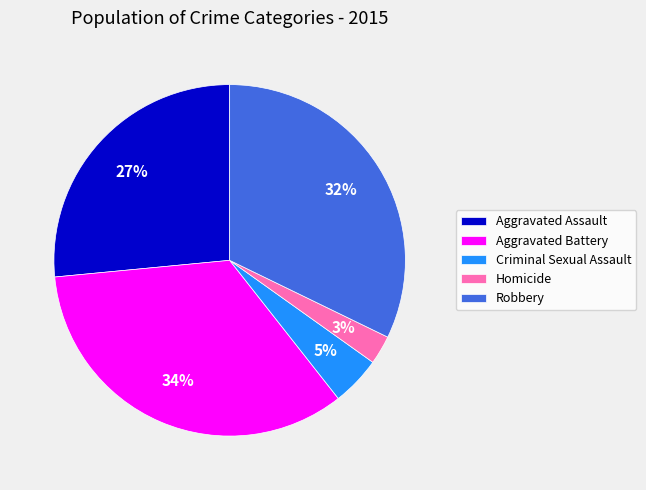

To the nearest percent, what portion does Aggravated Battery represent?

34%